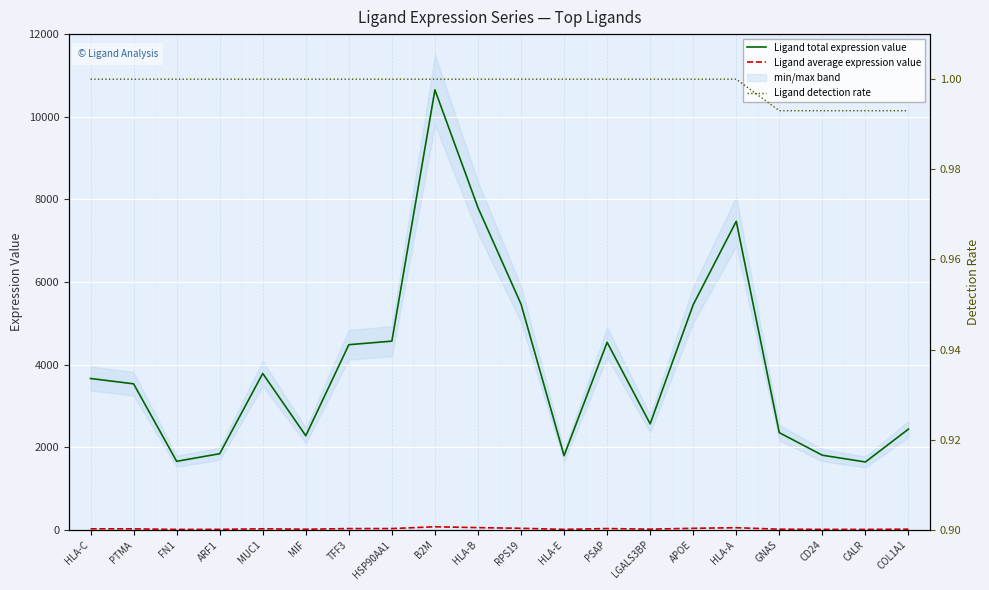

What is the average value of the Ligand total expression value series?

3990.1